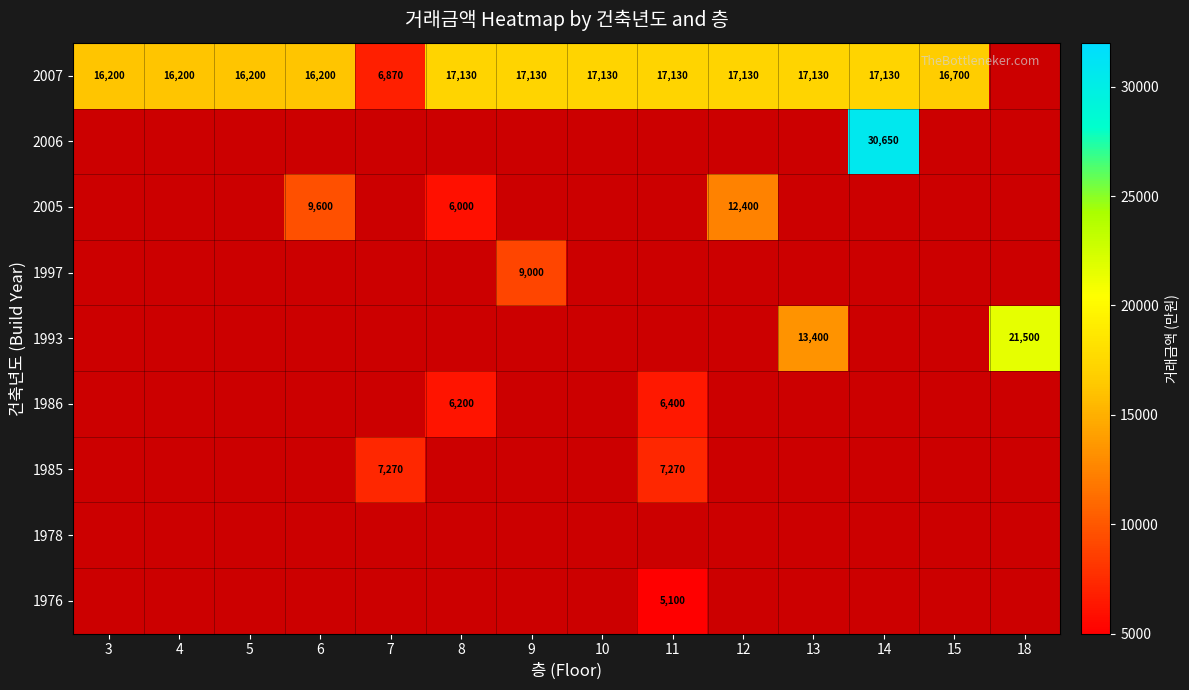

Count the number of data series in this chart.

9